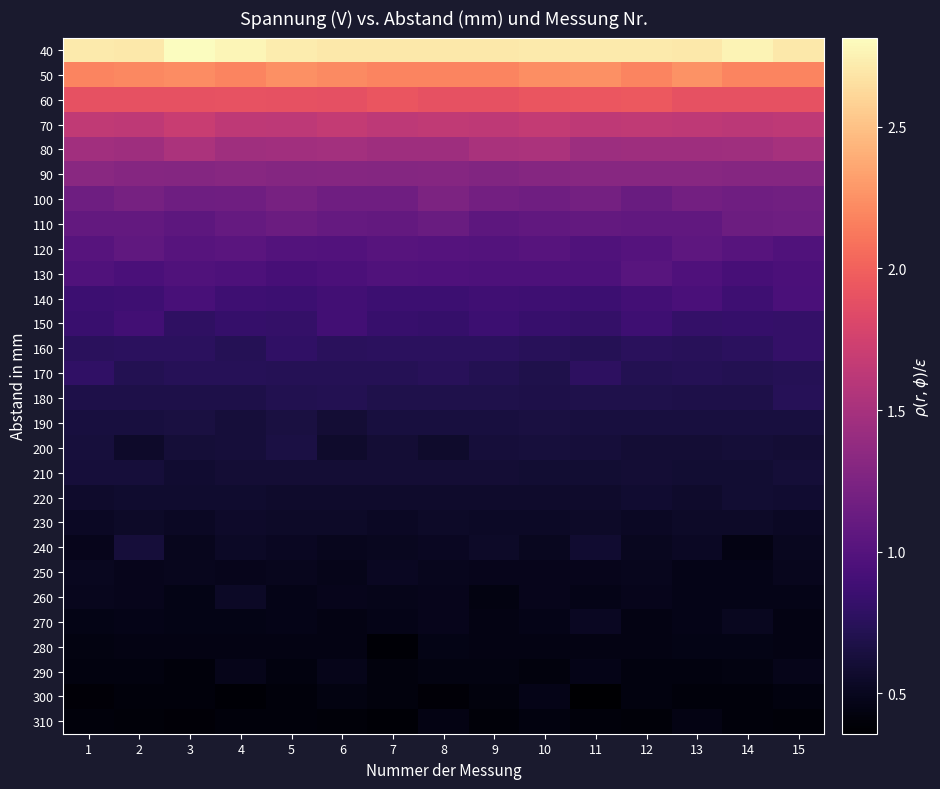

Reading left to right, transcribe all the data shown in this chart.

40: 1=2.7	2=2.7	3=2.8	4=2.8	5=2.7	6=2.7	7=2.7	8=2.7	9=2.7	10=2.7	11=2.7	12=2.7	13=2.7	14=2.8	15=2.7
50: 1=2.2	2=2.2	3=2.2	4=2.2	5=2.2	6=2.2	7=2.2	8=2.2	9=2.2	10=2.2	11=2.2	12=2.2	13=2.3	14=2.2	15=2.2
60: 1=1.9	2=1.9	3=1.9	4=1.9	5=1.9	6=1.9	7=1.9	8=1.9	9=1.9	10=1.9	11=1.9	12=2.0	13=1.9	14=1.9	15=1.9
70: 1=1.6	2=1.6	3=1.7	4=1.6	5=1.6	6=1.7	7=1.6	8=1.6	9=1.6	10=1.7	11=1.6	12=1.7	13=1.6	14=1.6	15=1.6
80: 1=1.5	2=1.4	3=1.5	4=1.5	5=1.5	6=1.5	7=1.4	8=1.4	9=1.5	10=1.5	11=1.4	12=1.4	13=1.4	14=1.5	15=1.5
90: 1=1.3	2=1.3	3=1.3	4=1.3	5=1.3	6=1.3	7=1.3	8=1.3	9=1.3	10=1.3	11=1.3	12=1.3	13=1.3	14=1.3	15=1.3
100: 1=1.2	2=1.2	3=1.2	4=1.2	5=1.2	6=1.2	7=1.2	8=1.2	9=1.2	10=1.2	11=1.2	12=1.1	13=1.2	14=1.2	15=1.2
110: 1=1.1	2=1.1	3=1.1	4=1.1	5=1.1	6=1.1	7=1.1	8=1.1	9=1.1	10=1.1	11=1.1	12=1.1	13=1.1	14=1.1	15=1.2
120: 1=1.0	2=1.1	3=1.0	4=1.0	5=1.0	6=1.0	7=1.0	8=1.0	9=1.0	10=1.0	11=1.0	12=1.0	13=1.1	14=1.0	15=1.0
130: 1=1.0	2=0.9	3=1.0	4=1.0	5=0.9	6=0.9	7=1.0	8=1.0	9=1.0	10=1.0	11=1.0	12=1.0	13=1.0	14=0.9	15=0.9
140: 1=0.9	2=0.9	3=0.9	4=0.9	5=0.9	6=0.9	7=0.9	8=0.9	9=0.9	10=0.9	11=0.9	12=0.9	13=0.9	14=0.9	15=0.9
150: 1=0.8	2=0.9	3=0.8	4=0.8	5=0.8	6=0.9	7=0.8	8=0.8	9=0.9	10=0.8	11=0.8	12=0.9	13=0.8	14=0.8	15=0.8
160: 1=0.8	2=0.8	3=0.8	4=0.7	5=0.8	6=0.8	7=0.8	8=0.8	9=0.8	10=0.7	11=0.7	12=0.8	13=0.7	14=0.8	15=0.8
170: 1=0.8	2=0.7	3=0.7	4=0.7	5=0.7	6=0.7	7=0.7	8=0.7	9=0.7	10=0.7	11=0.8	12=0.7	13=0.7	14=0.7	15=0.7
180: 1=0.7	2=0.7	3=0.7	4=0.7	5=0.7	6=0.7	7=0.7	8=0.7	9=0.7	10=0.7	11=0.7	12=0.7	13=0.7	14=0.7	15=0.7
190: 1=0.6	2=0.6	3=0.6	4=0.6	5=0.7	6=0.6	7=0.6	8=0.6	9=0.6	10=0.7	11=0.6	12=0.6	13=0.6	14=0.6	15=0.6
200: 1=0.6	2=0.6	3=0.6	4=0.6	5=0.7	6=0.6	7=0.6	8=0.6	9=0.6	10=0.6	11=0.6	12=0.6	13=0.6	14=0.6	15=0.6
210: 1=0.6	2=0.6	3=0.6	4=0.6	5=0.6	6=0.6	7=0.6	8=0.6	9=0.6	10=0.6	11=0.6	12=0.6	13=0.6	14=0.6	15=0.6
220: 1=0.6	2=0.6	3=0.6	4=0.6	5=0.6	6=0.6	7=0.6	8=0.6	9=0.6	10=0.6	11=0.6	12=0.6	13=0.6	14=0.6	15=0.6
230: 1=0.5	2=0.5	3=0.5	4=0.6	5=0.5	6=0.5	7=0.5	8=0.5	9=0.5	10=0.5	11=0.5	12=0.5	13=0.5	14=0.5	15=0.5
240: 1=0.5	2=0.6	3=0.5	4=0.5	5=0.5	6=0.5	7=0.5	8=0.5	9=0.5	10=0.5	11=0.6	12=0.5	13=0.5	14=0.4	15=0.5
250: 1=0.5	2=0.5	3=0.5	4=0.5	5=0.5	6=0.5	7=0.5	8=0.5	9=0.5	10=0.5	11=0.5	12=0.5	13=0.5	14=0.5	15=0.5
260: 1=0.5	2=0.5	3=0.5	4=0.5	5=0.5	6=0.5	7=0.5	8=0.5	9=0.4	10=0.5	11=0.5	12=0.5	13=0.5	14=0.5	15=0.5
270: 1=0.5	2=0.5	3=0.5	4=0.5	5=0.5	6=0.4	7=0.5	8=0.5	9=0.4	10=0.5	11=0.5	12=0.4	13=0.5	14=0.5	15=0.4
280: 1=0.4	2=0.4	3=0.4	4=0.4	5=0.4	6=0.4	7=0.4	8=0.5	9=0.4	10=0.4	11=0.4	12=0.4	13=0.5	14=0.5	15=0.4
290: 1=0.4	2=0.4	3=0.4	4=0.5	5=0.4	6=0.5	7=0.4	8=0.4	9=0.4	10=0.4	11=0.5	12=0.4	13=0.4	14=0.4	15=0.5
300: 1=0.4	2=0.4	3=0.4	4=0.4	5=0.4	6=0.4	7=0.4	8=0.4	9=0.4	10=0.5	11=0.4	12=0.4	13=0.4	14=0.4	15=0.4
310: 1=0.4	2=0.4	3=0.4	4=0.4	5=0.4	6=0.4	7=0.4	8=0.4	9=0.4	10=0.4	11=0.4	12=0.4	13=0.4	14=0.4	15=0.4